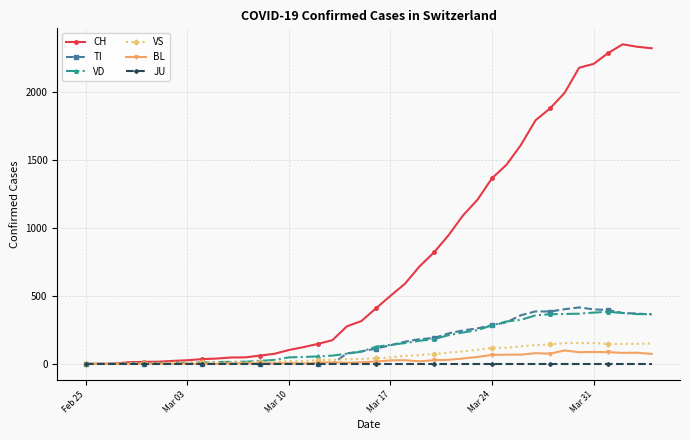

Rank the series by their maximum value, from lowest to highest.

JU, BL, VS, VD, TI, CH